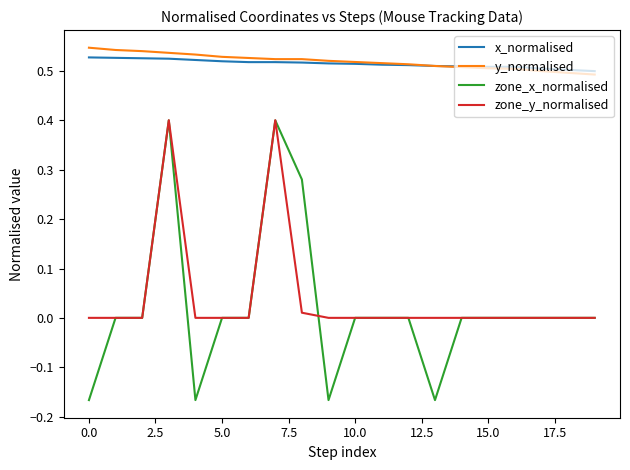

True or false: y_normalised and zone_y_normalised cross at least once.

False